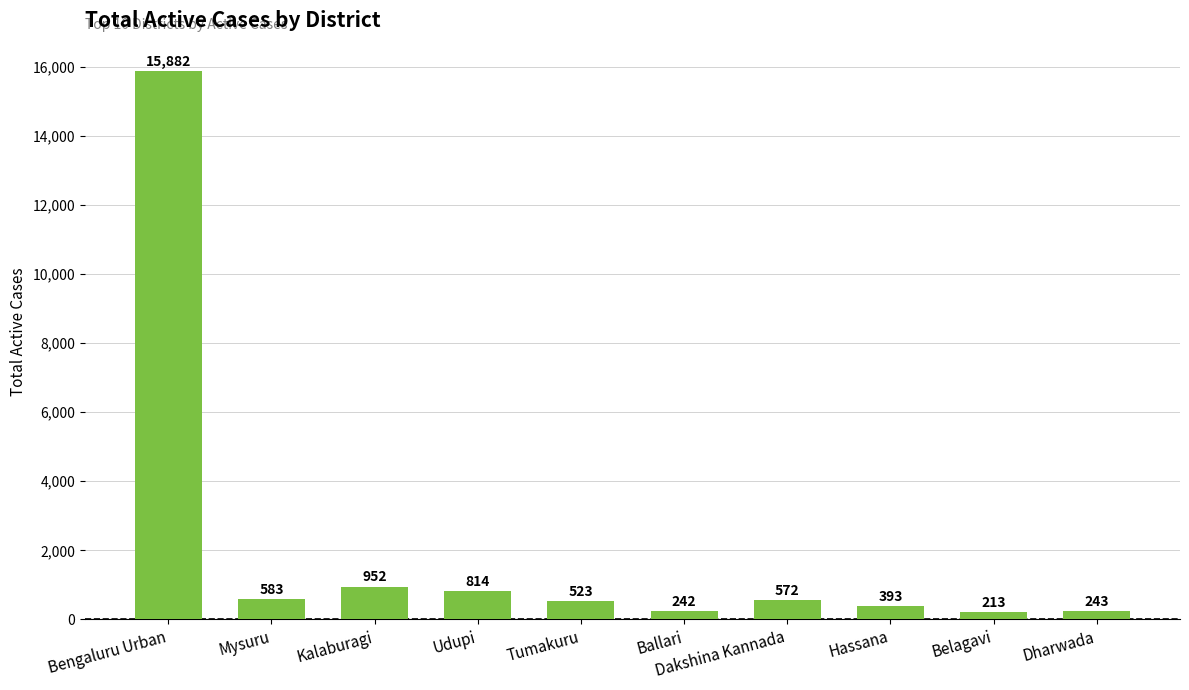

List the labels in order of value, smallest first.

Belagavi, Ballari, Dharwada, Hassana, Tumakuru, Dakshina Kannada, Mysuru, Udupi, Kalaburagi, Bengaluru Urban